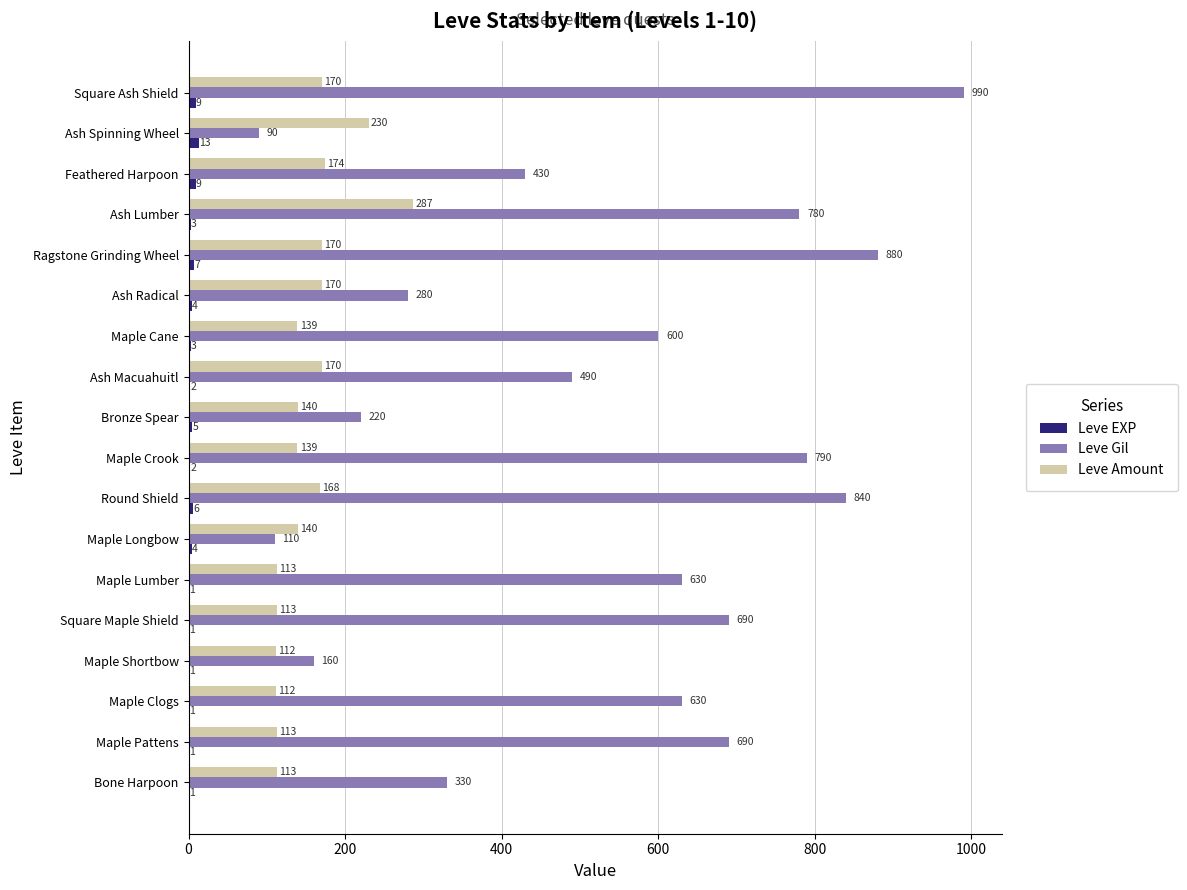

At which category is the sum across all series the highest?

Square Ash Shield